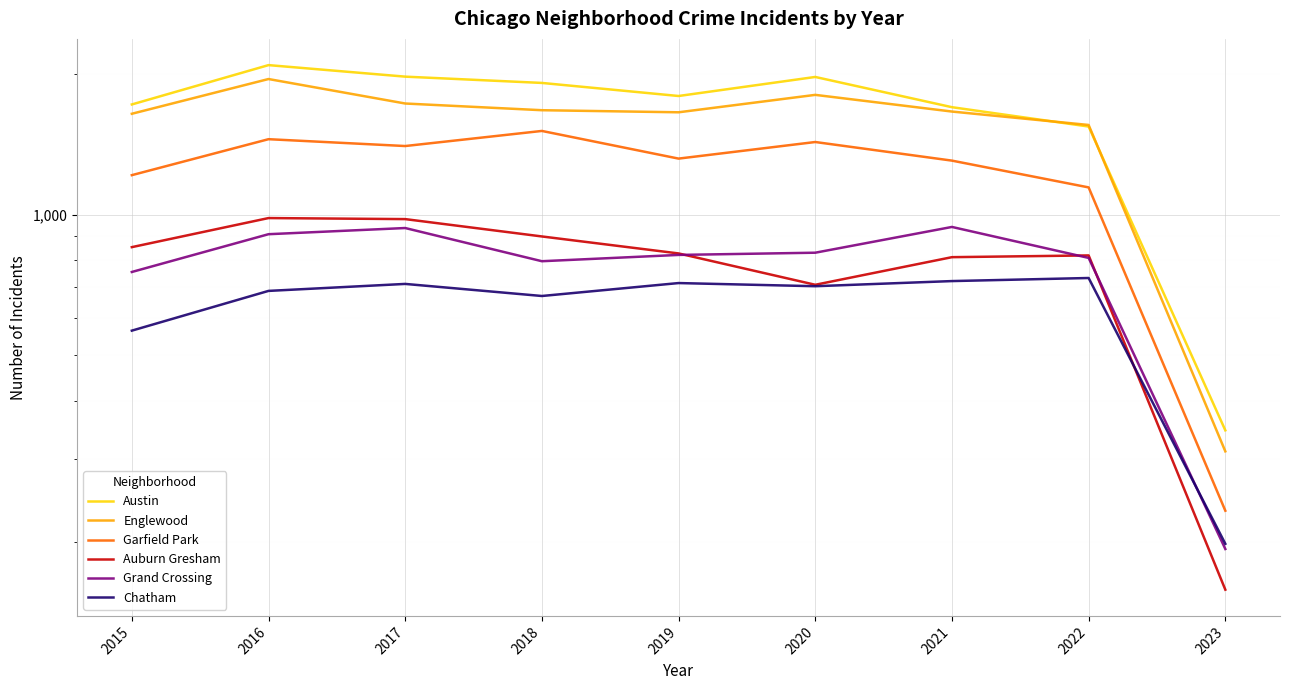

What is the sum of the Grand Crossing values at 2015 and 2020?

1583